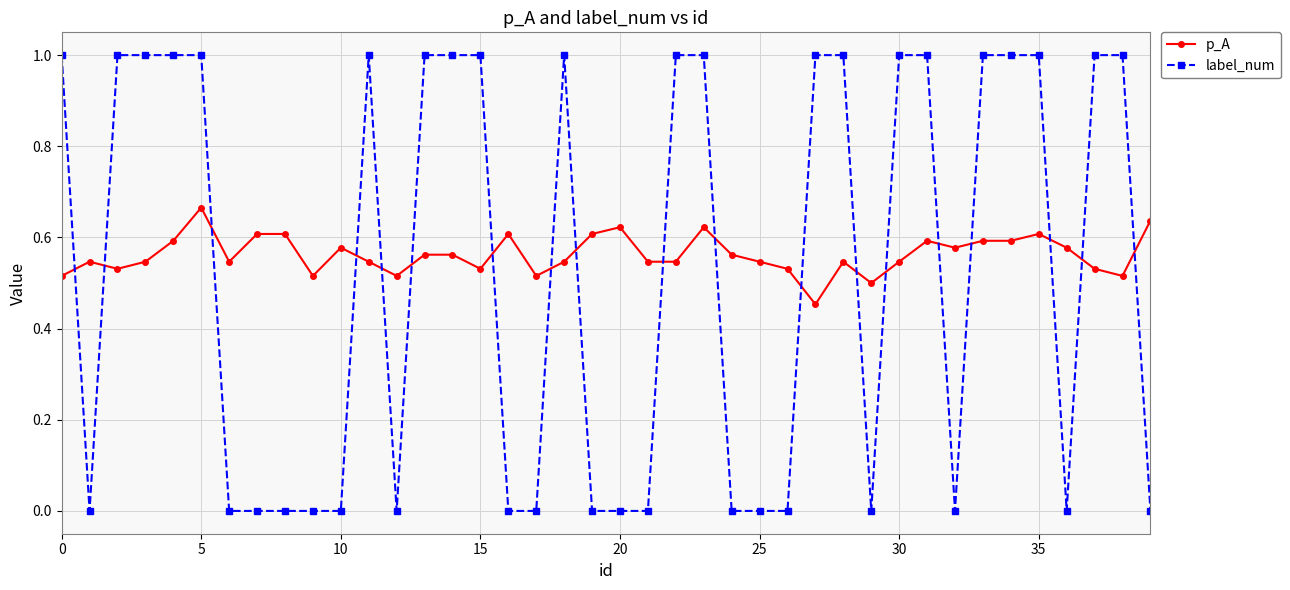

List the series in order of their peak value, lowest first.

p_A, label_num